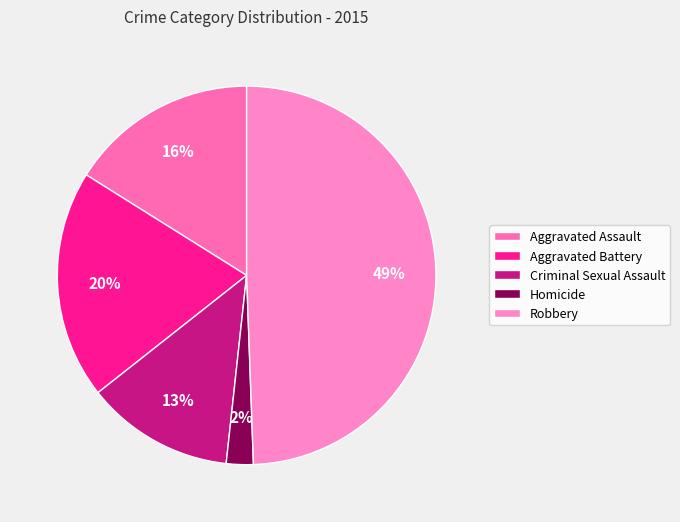

Is there any slice that represents more than half of the pie?

No